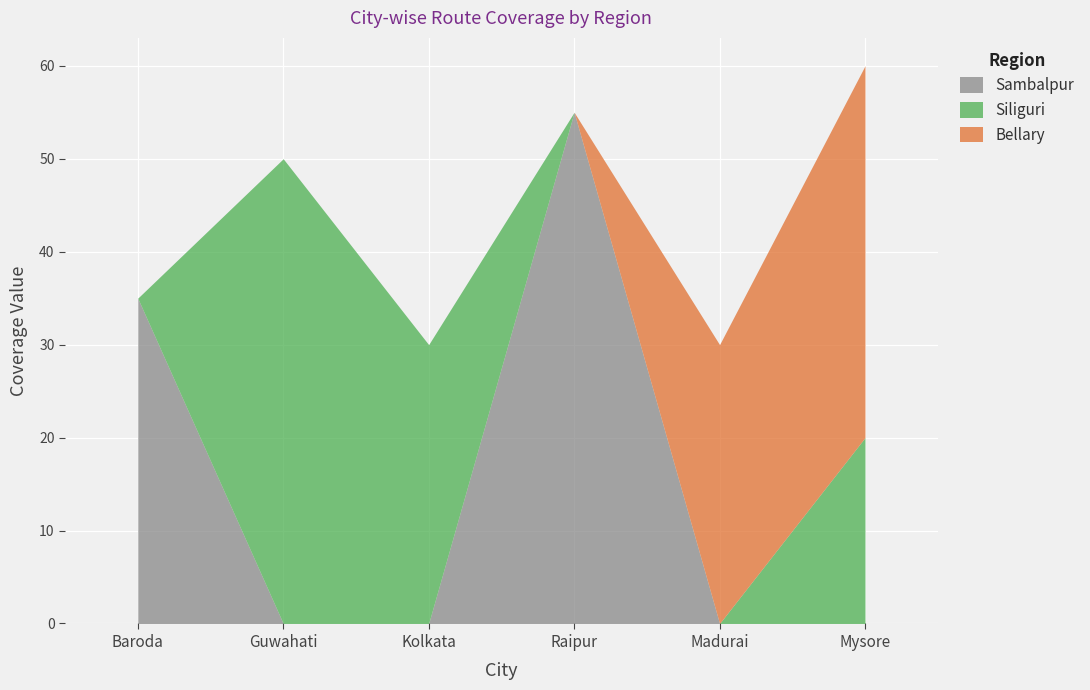

List the labels in order of Siliguri value, smallest first.

Baroda, Raipur, Madurai, Mysore, Kolkata, Guwahati